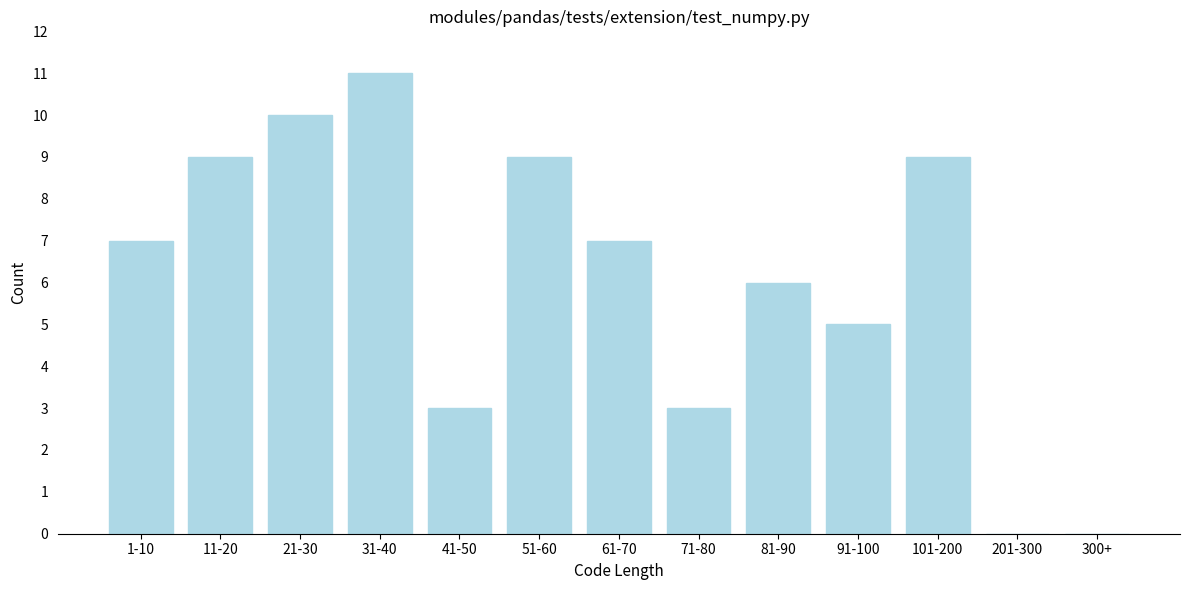

Reading left to right, list all the values displayed in this chart.

1-10=7	11-20=9	21-30=10	31-40=11	41-50=3	51-60=9	61-70=7	71-80=3	81-90=6	91-100=5	101-200=9	201-300=0	300+=0